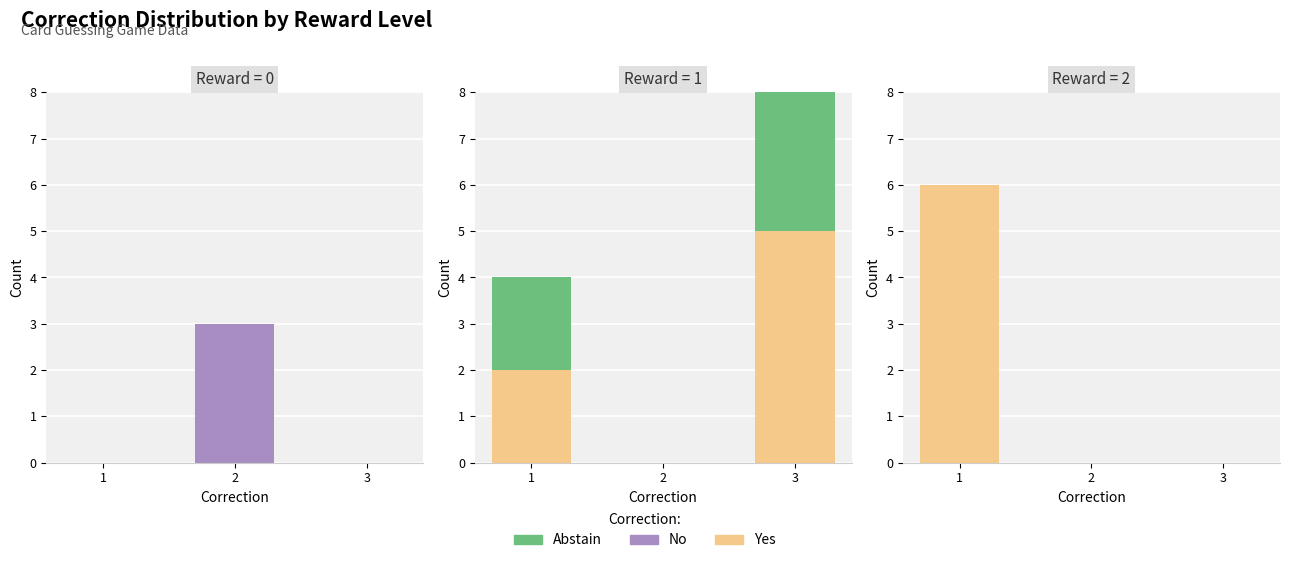

Which series has the largest total across all categories?

Yes